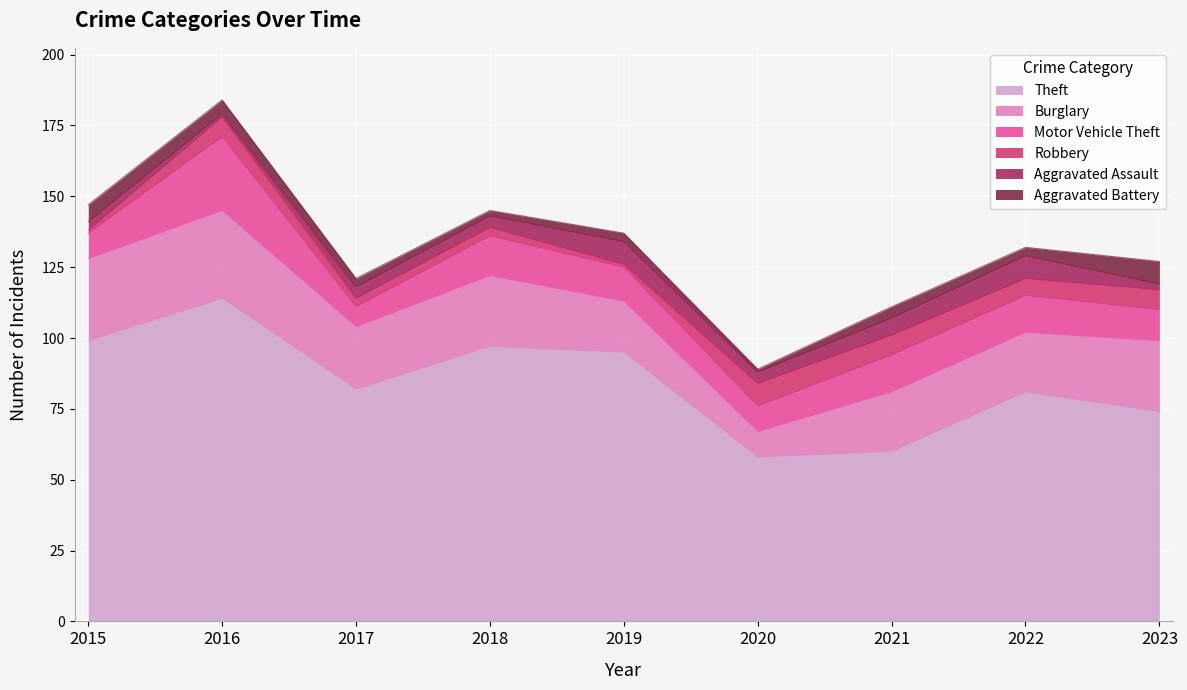

The Theft series shows 105 at 2023. True or false?

False